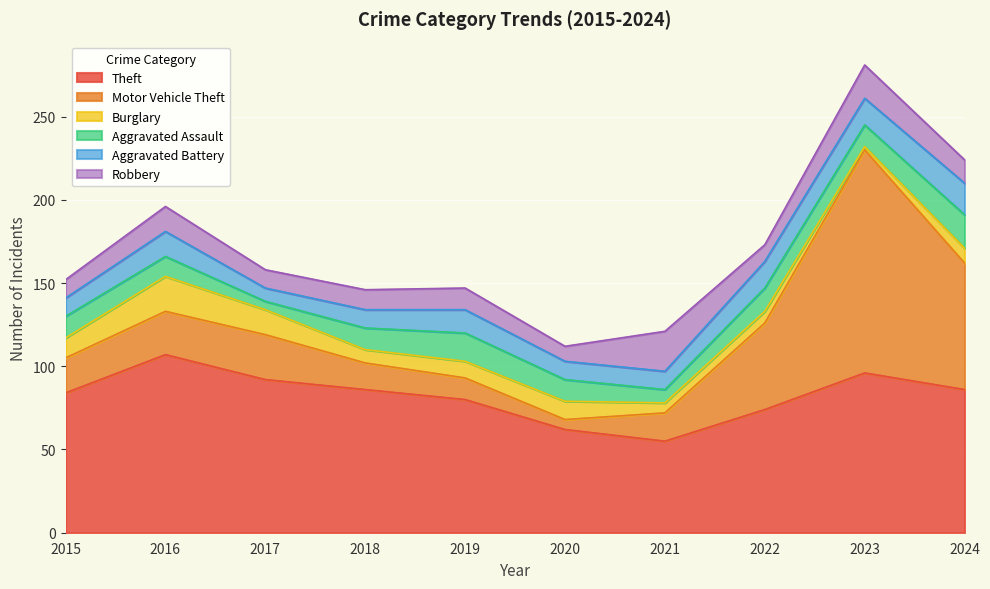

How many interior local peaks does the Theft series have?

2